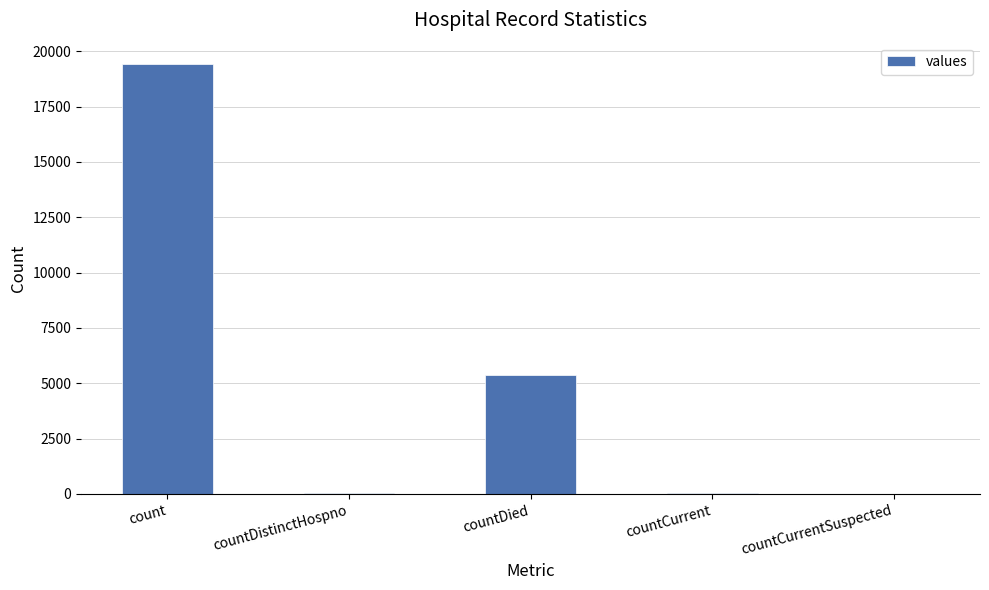

What is the change in value from countDistinctHospno to countCurrent?

+22